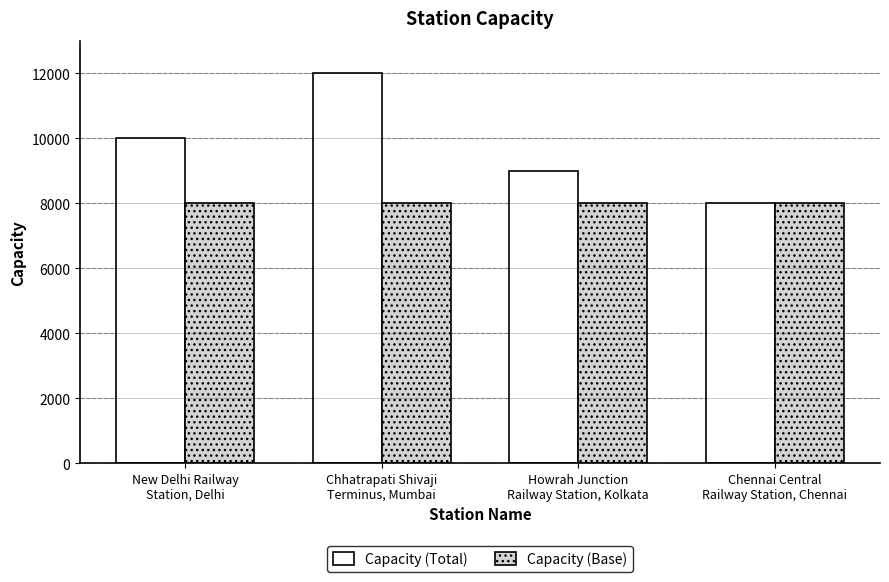

Rank the series by their maximum value, from highest to lowest.

Capacity (Total), Capacity (Base)